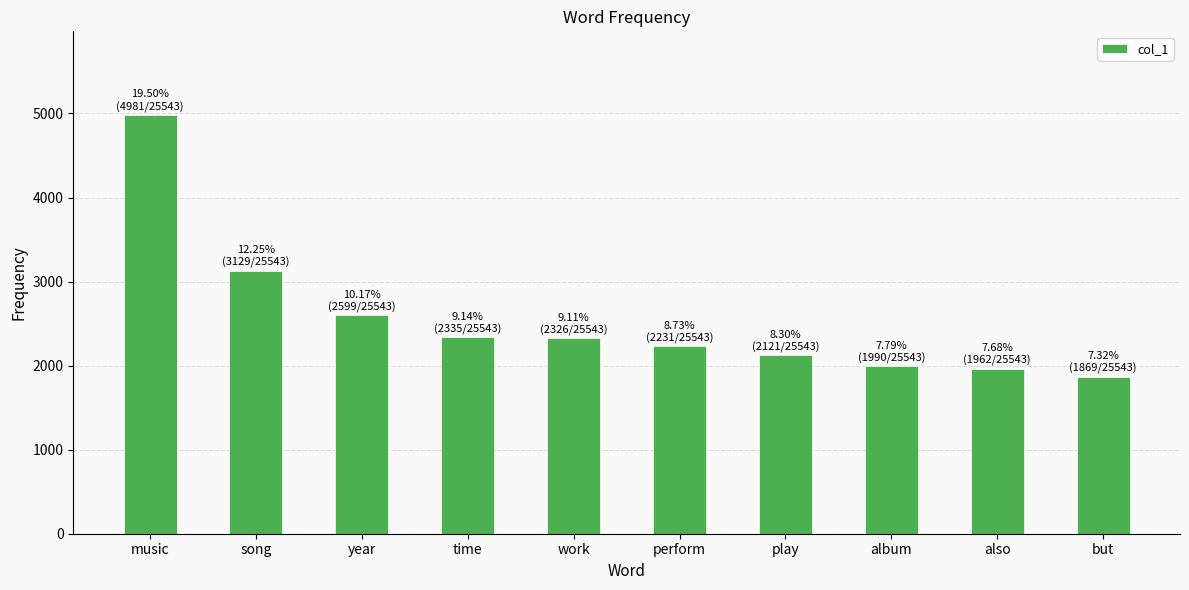

What is the minimum value shown in the chart?

1869